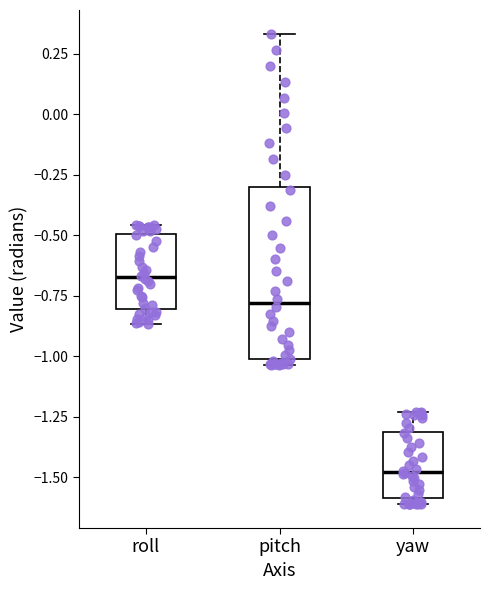

Where is the upper edge of the box for yaw on the y-axis? The values are not printed on the chart, so give them approximately, as read against the axis.

-1.30